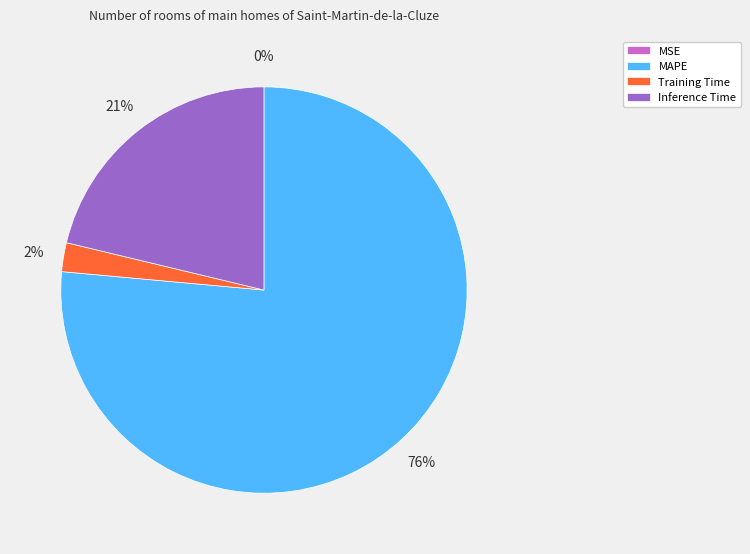

Is it true that Inference Time is 21% of the pie?

True